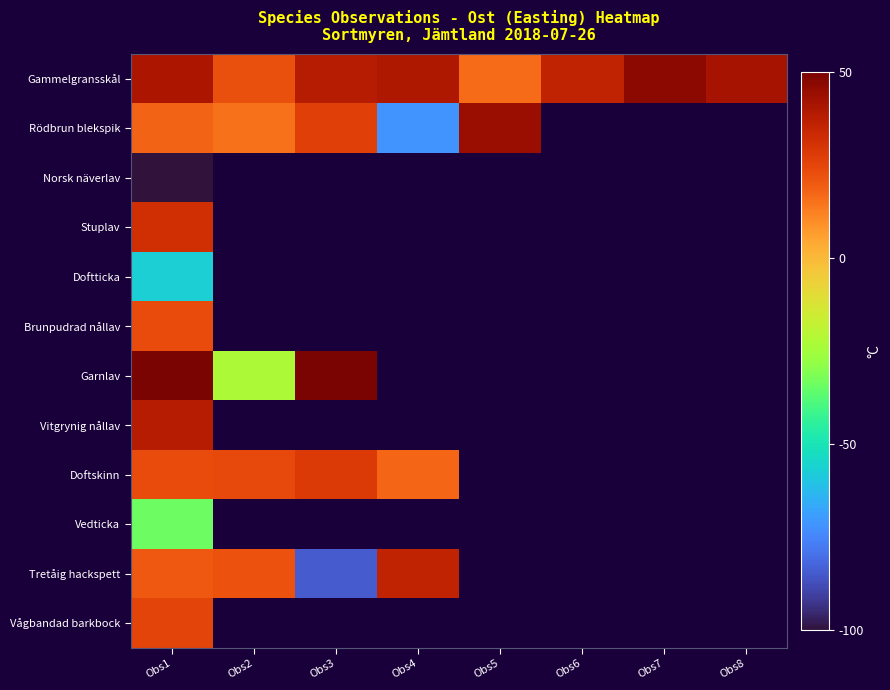

Which category has the lowest value in the Vågbandad barkbock series?

Obs1